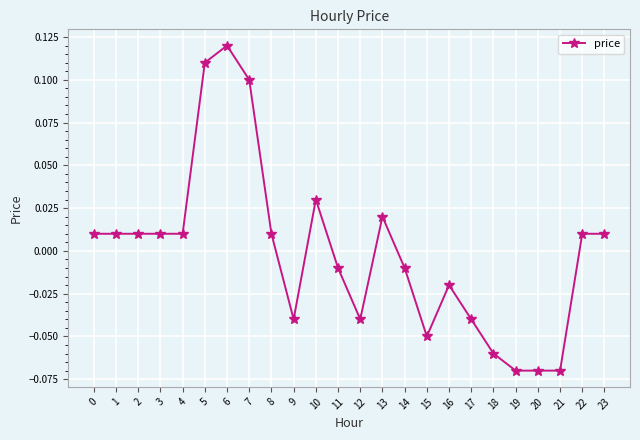

How many positive values are there?

13